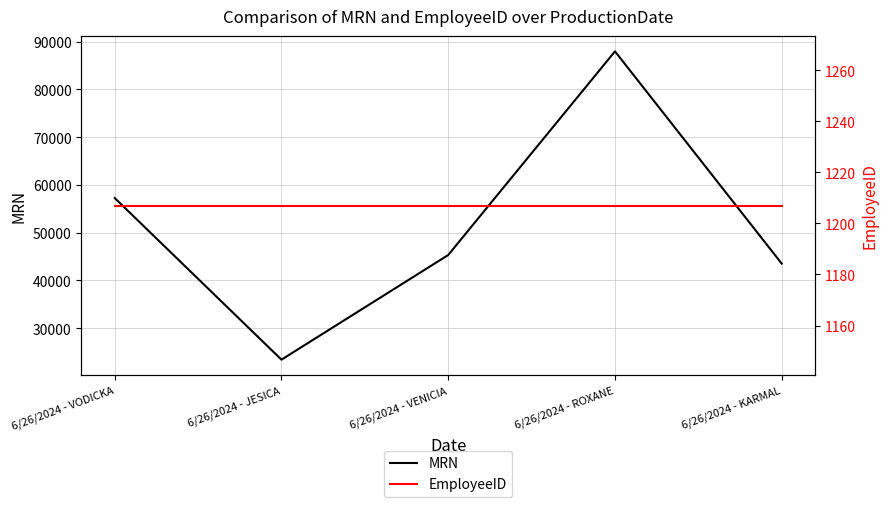

True or false: EmployeeID has a value of 1791 at 6/26/2024 - VODICKA.

False